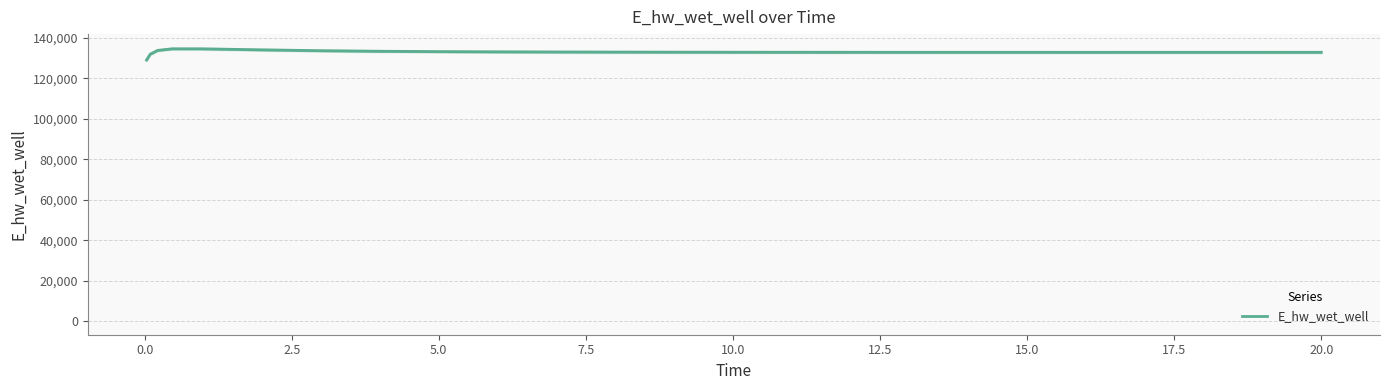

What is the maximum value for E_hw_wet_well?

134627.5